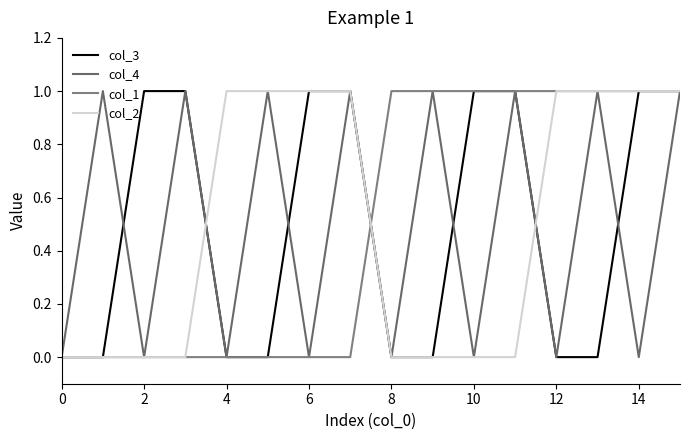

Does the chart display data point markers on the line(s)?

No